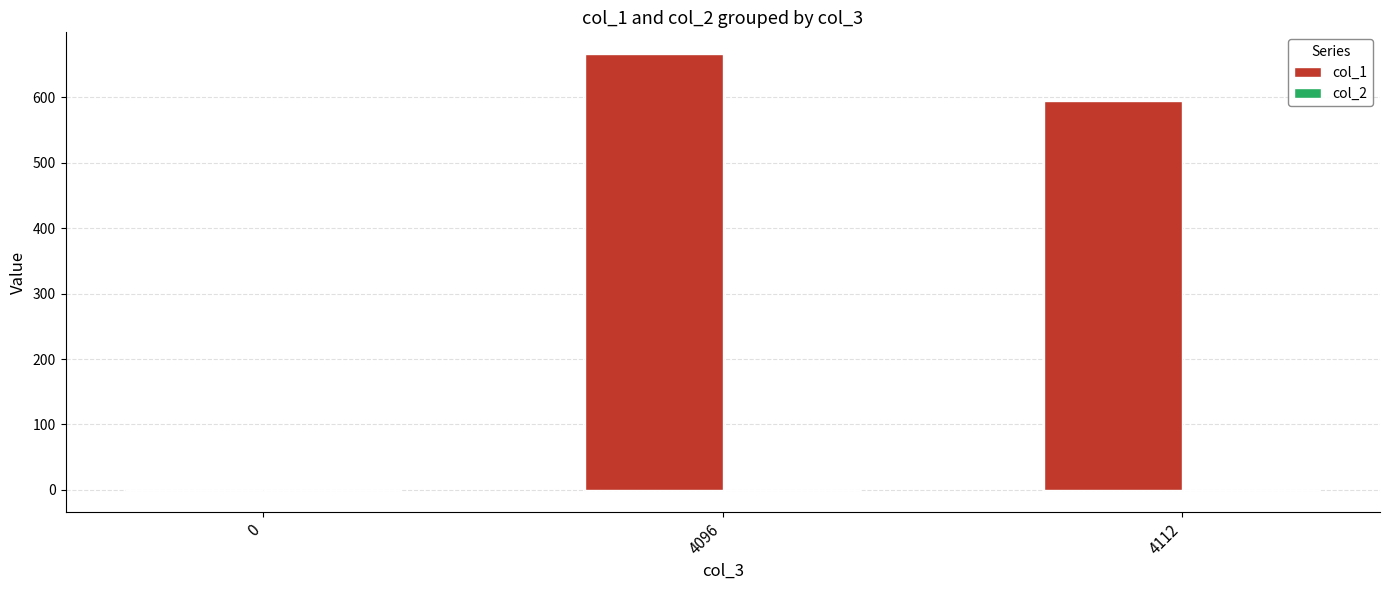

What is the total value across all series at 4112?

594.7